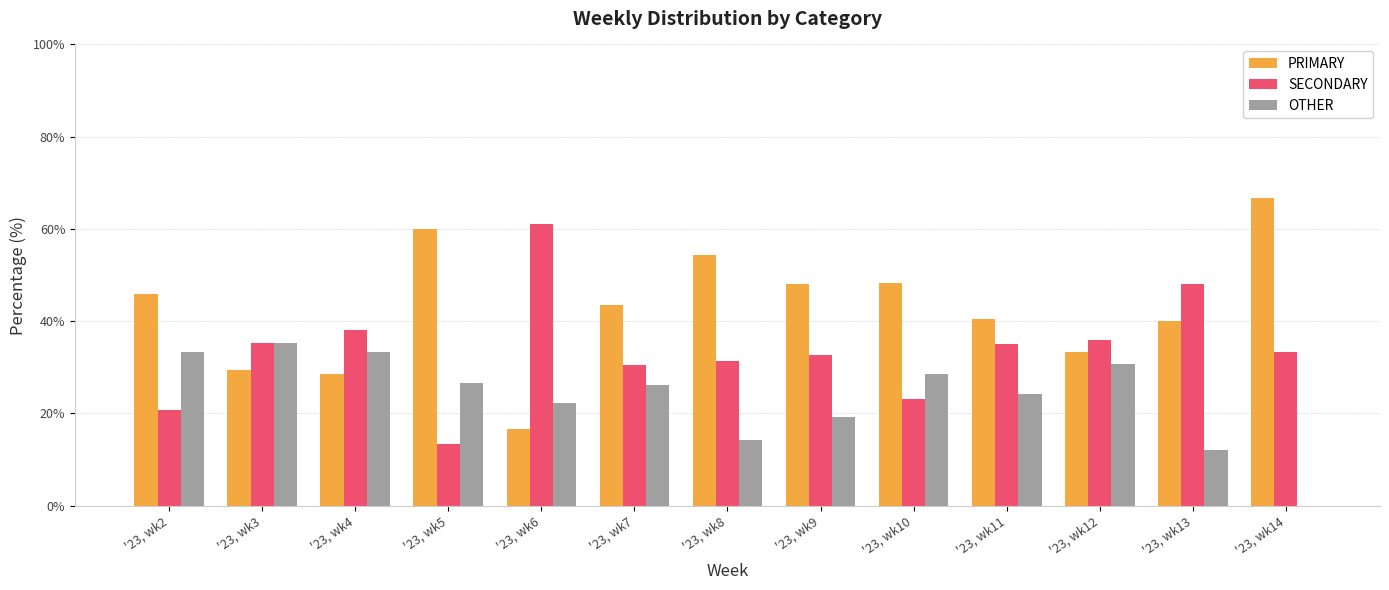

What is the sum of all PRIMARY values?

555.1